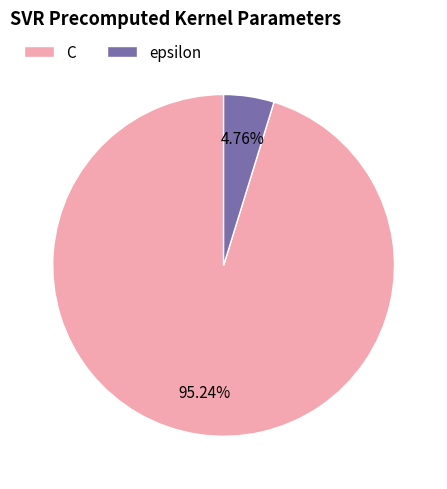

Between C and epsilon, which is larger?

C